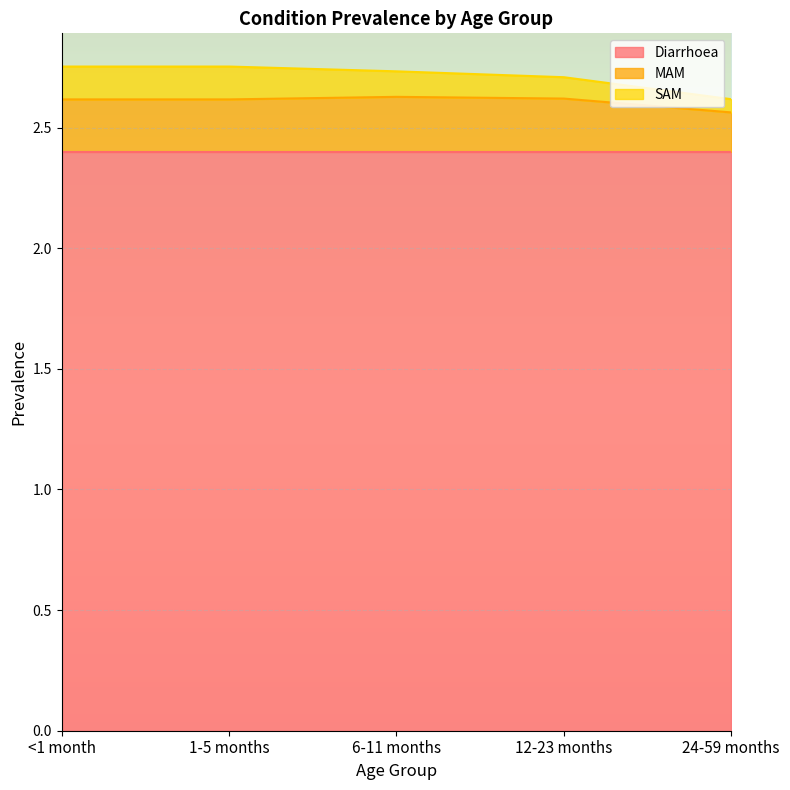

True or false: SAM and MAM intersect in this chart.

False